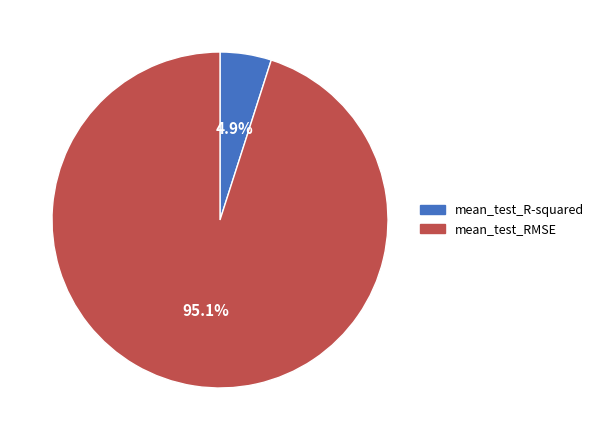

Rank the categories by value from highest to lowest.

mean_test_RMSE, mean_test_R-squared